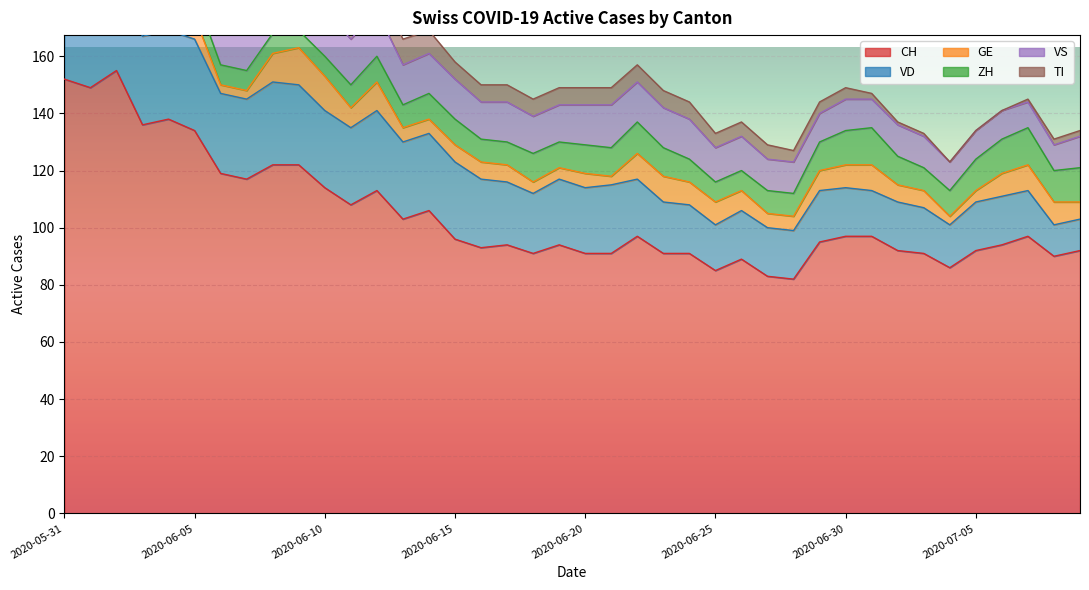

Which series changed the most between 2020-06-03 and 2020-06-23?

CH